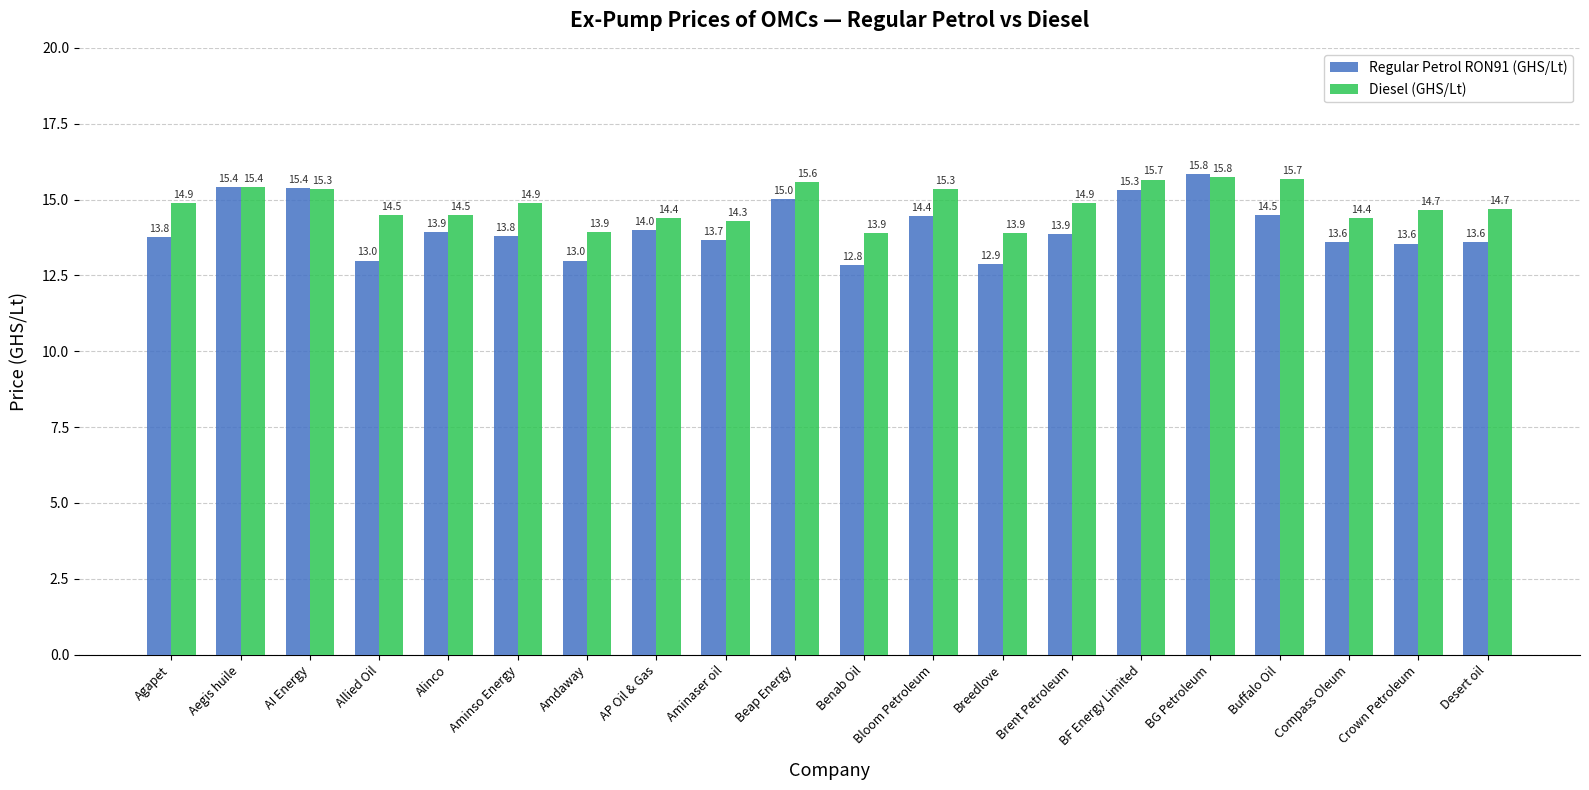

What is the difference between the maximum and second lowest values in the Diesel (GHS/Lt) series?

1.9